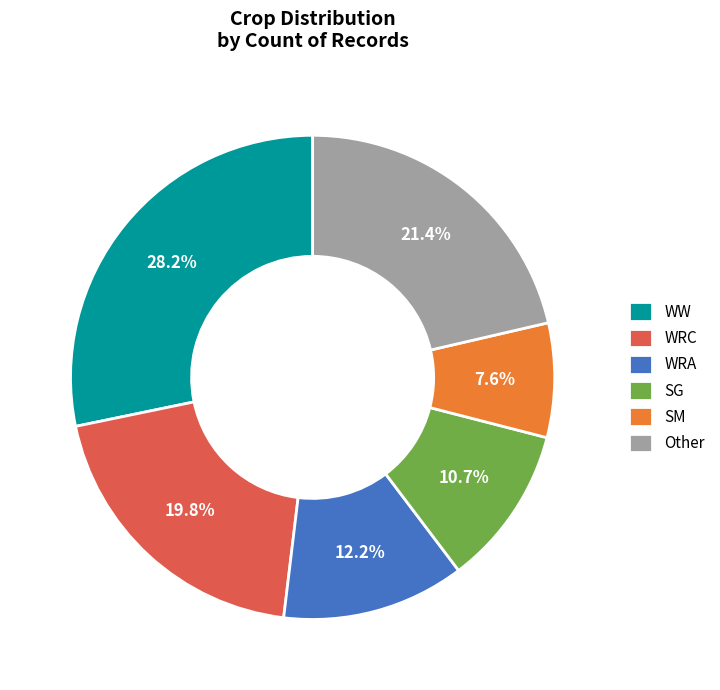

Is the sum of SM and Other greater than half?

No